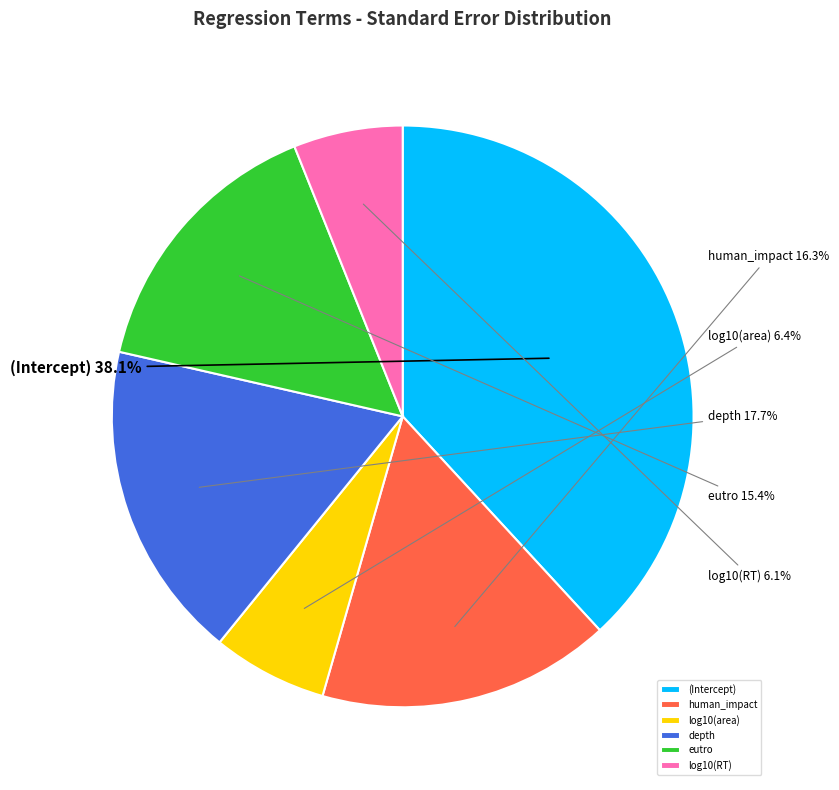

What is the total percentage of eutro and log10(area)?

21.8%